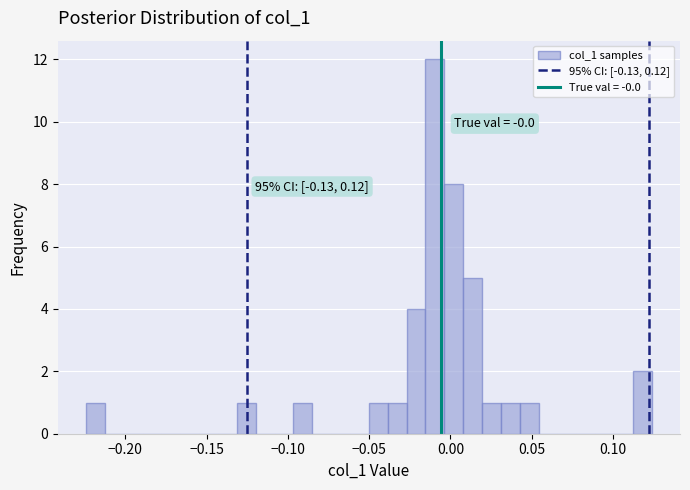

Read against the x-axis, roughly where is the centre of the tallest bar?

-0.010